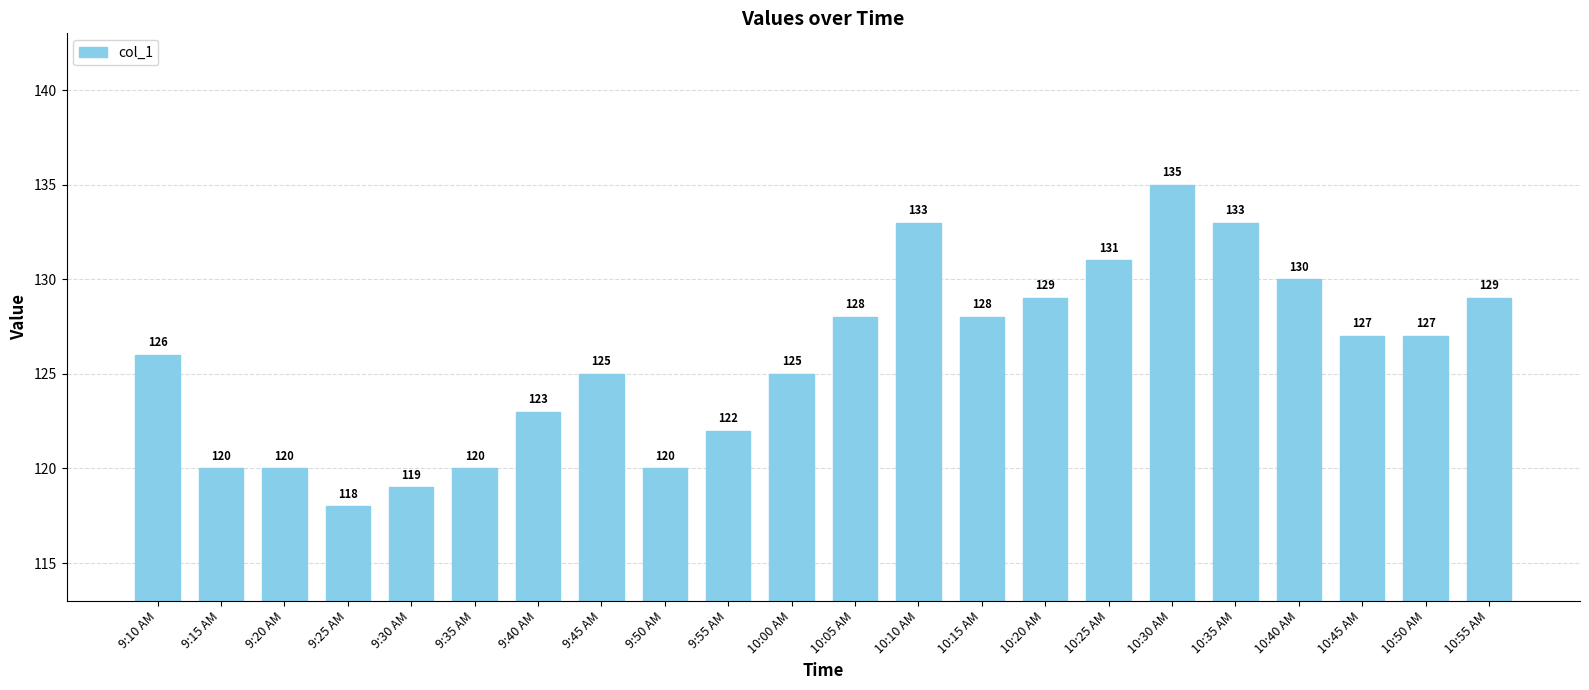

What position from the right is 10:10 AM?

10